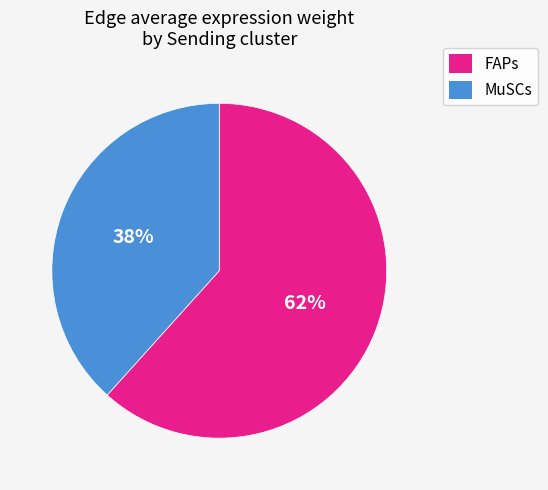

Combined, do FAPs and MuSCs account for over 50%?

Yes